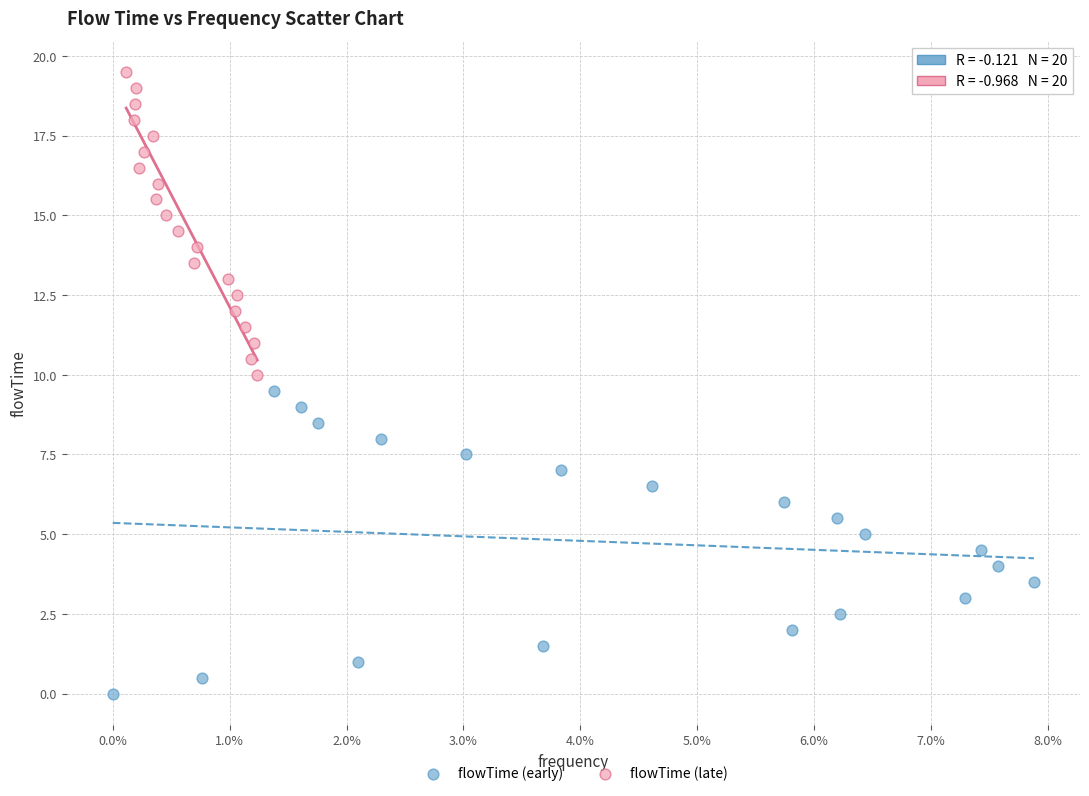

Which series reaches the minimum Y coordinate?

flowTime (early)